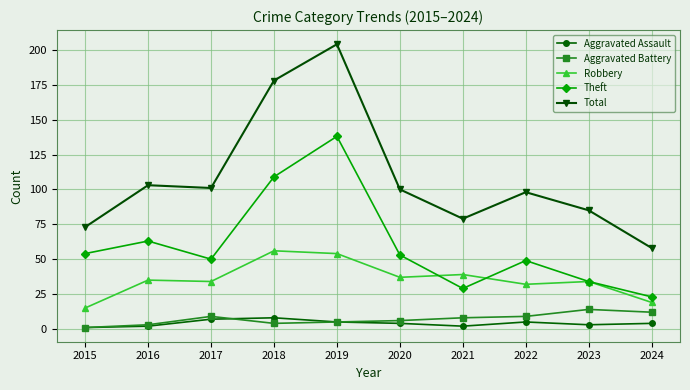

The value of Total at 2022 is 98. True or false?

True